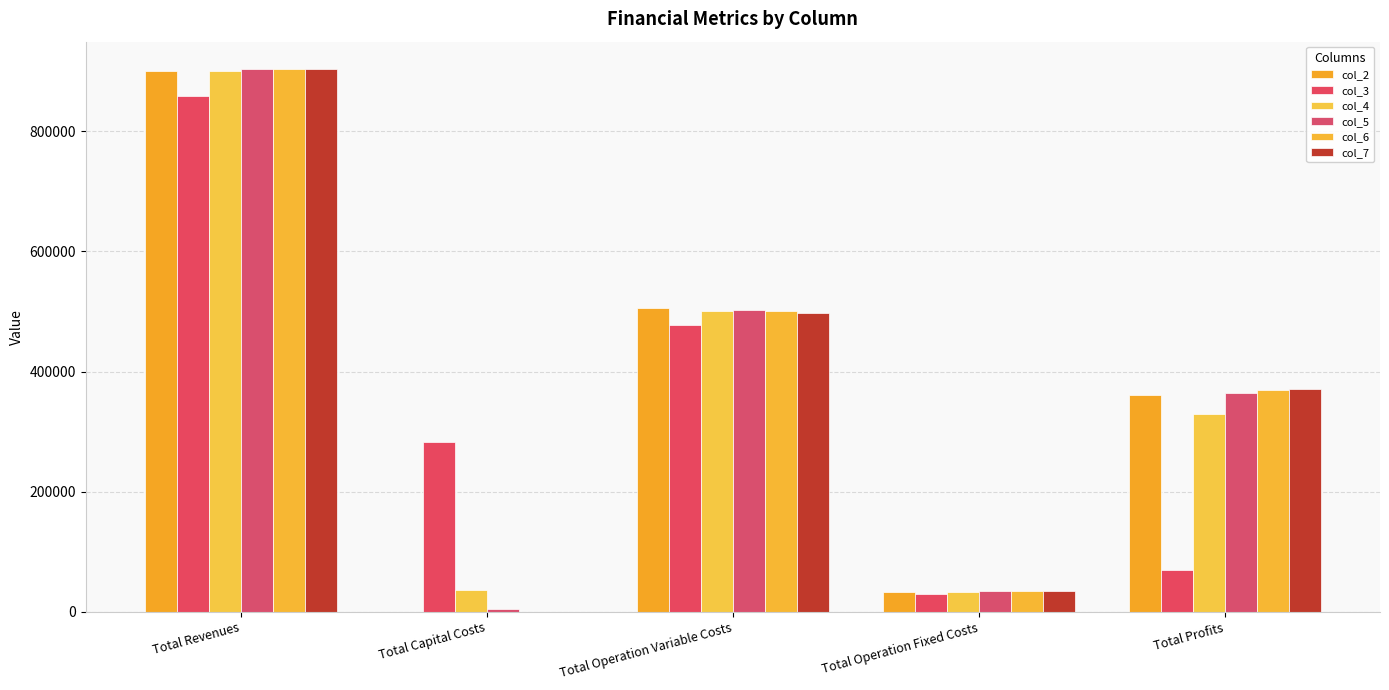

What is the total value across all series at Total Revenues?

5371039.5